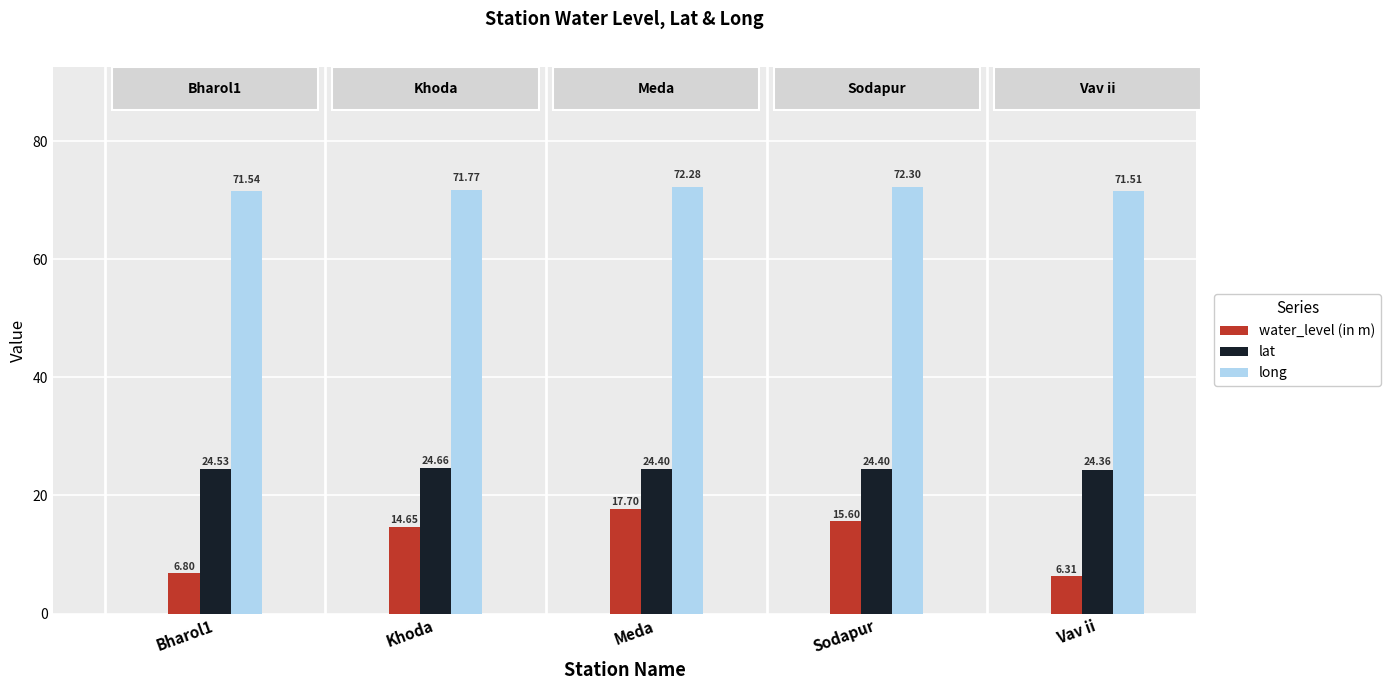

What is the average value of the lat series?

24.5